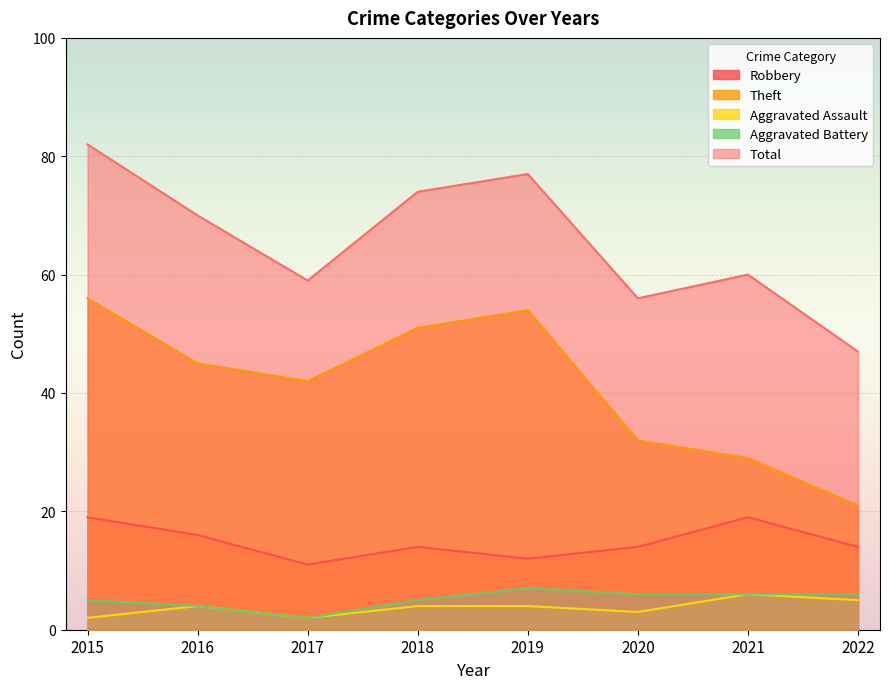

How many interior local valleys does the Total series have?

2